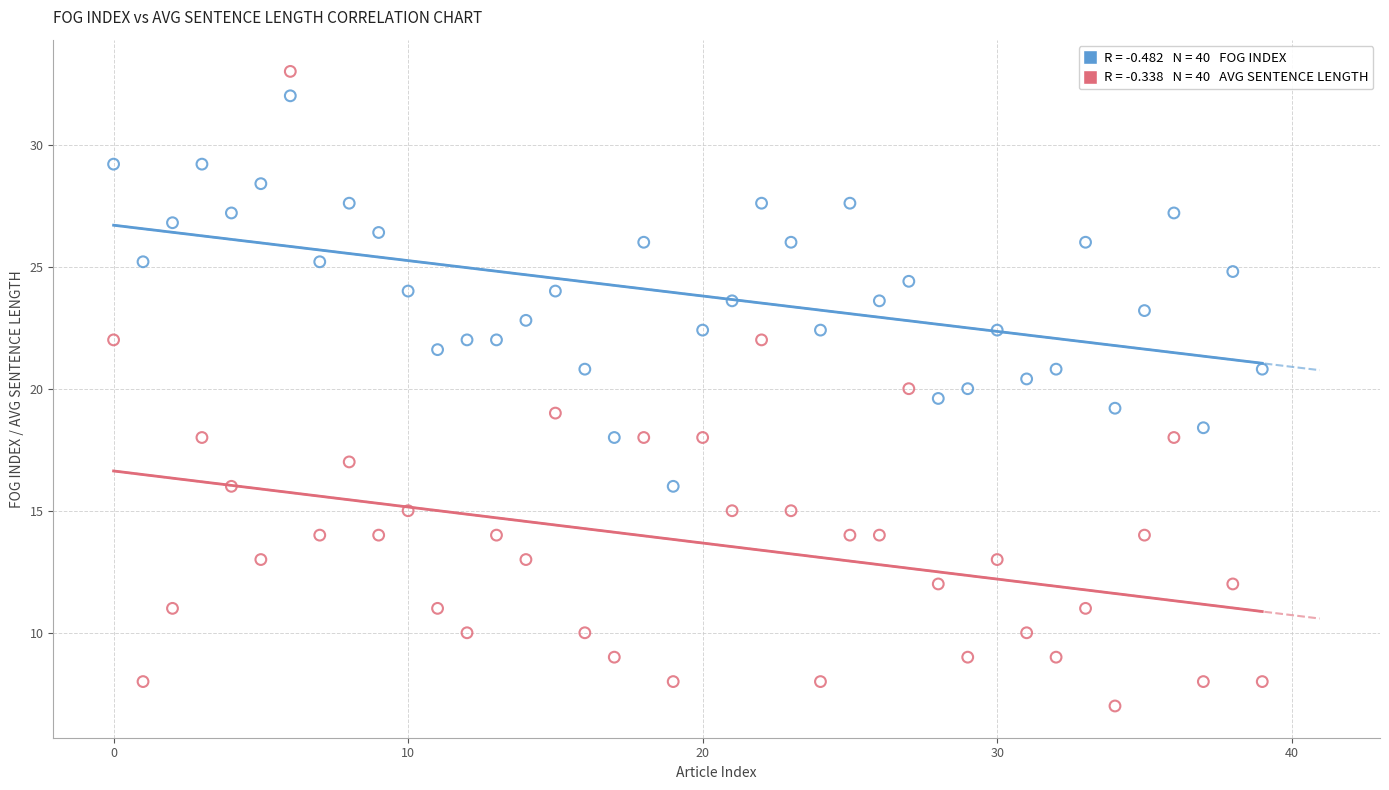

Across all data points, what is the range of Y values (max minus min)?

26.0